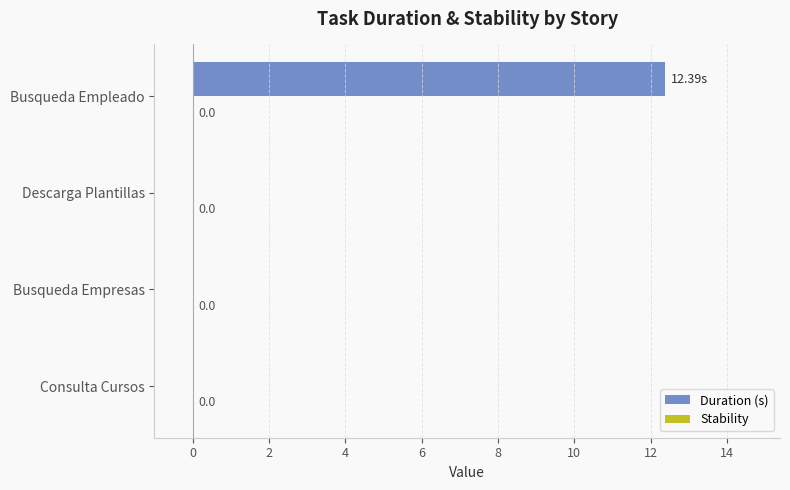

Which has a higher value, Busqueda Empleado or Consulta Cursos?

Busqueda Empleado